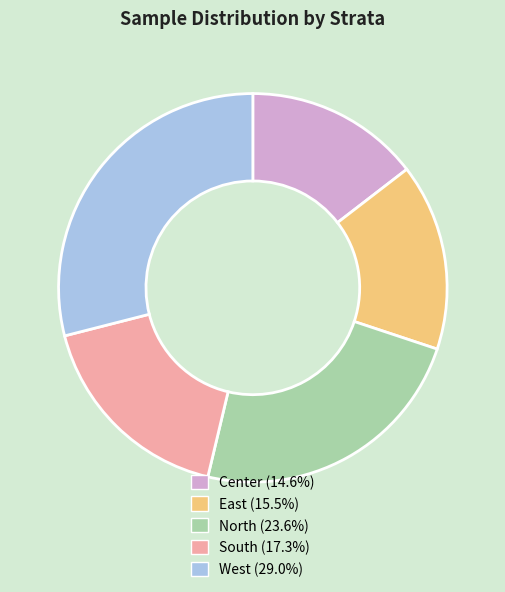

Approximately how many times larger is the value at Center (14.6%) compared to West (29.0%)?

0.5